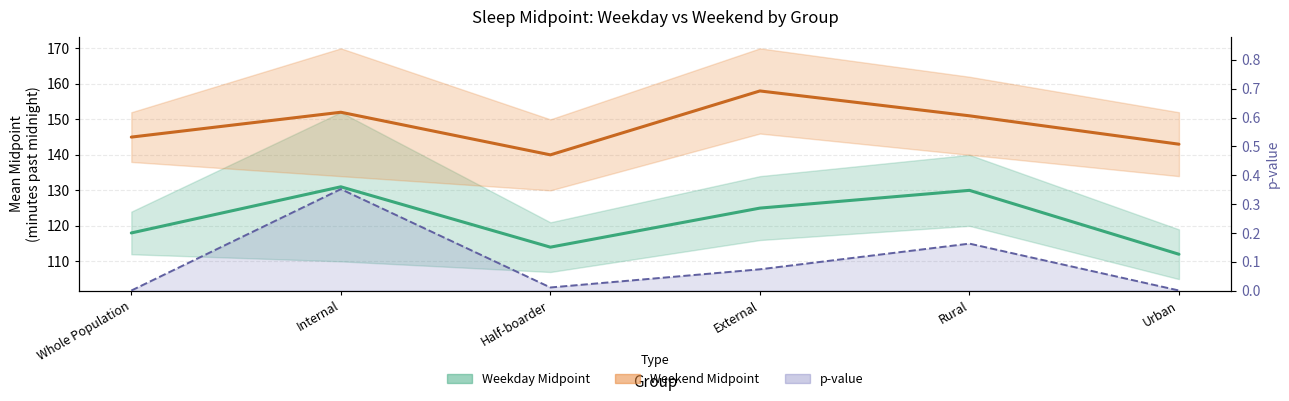

What is the label of the 4th point from the right?

Half-boarder